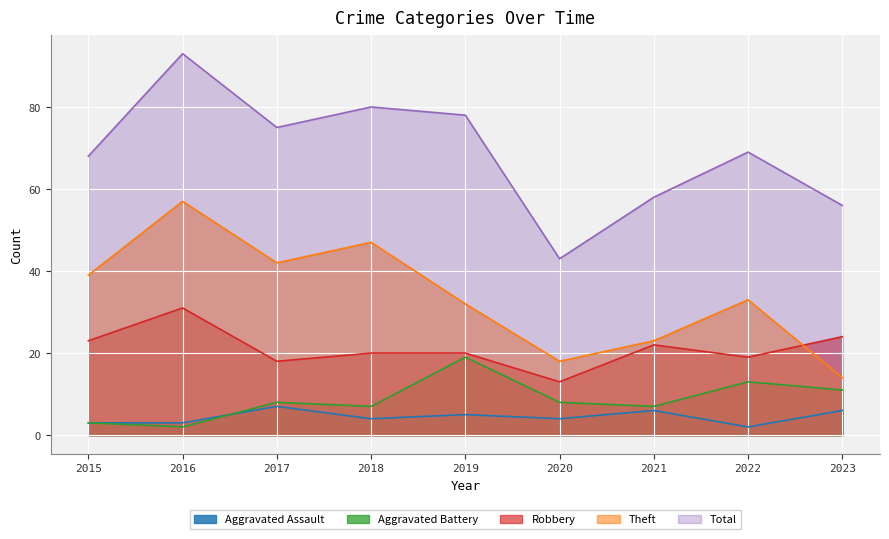

Which label corresponds to the largest value in the chart?

2016